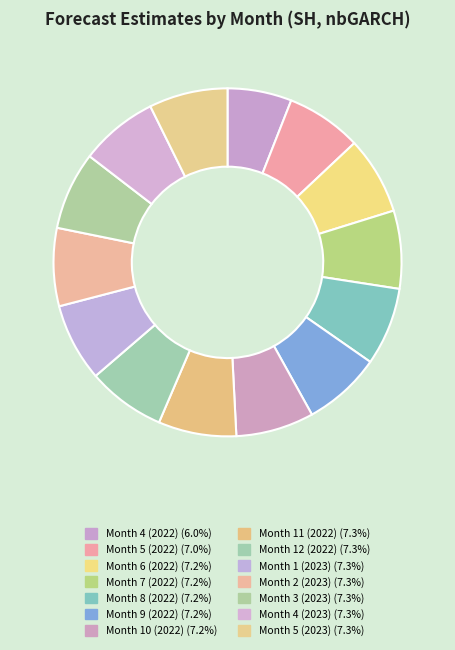

Is there any slice that represents more than half of the pie?

No